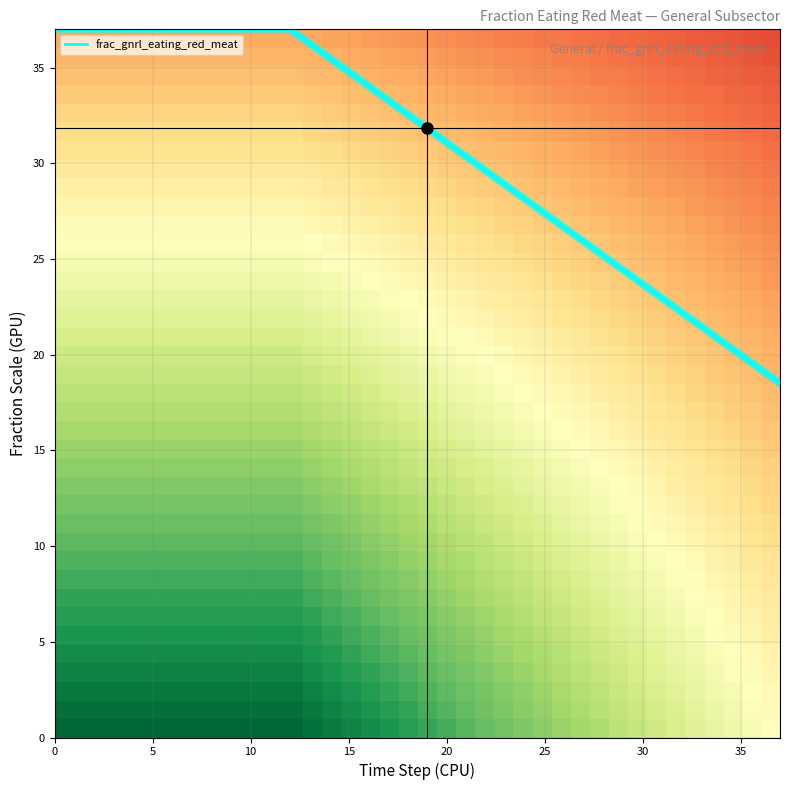

The frac_gnrl_eating_red_meat series shows 37.0 at 5. True or false?

True